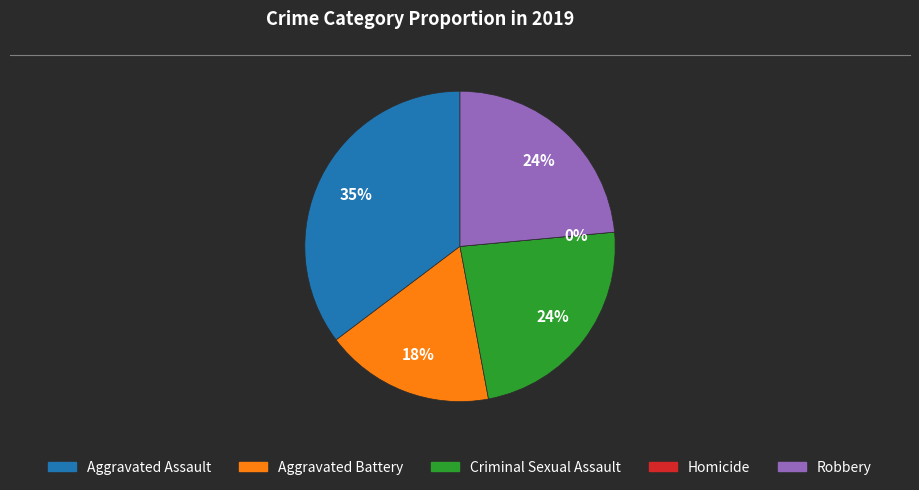

Approximately how many times larger is the value at Criminal Sexual Assault compared to Aggravated Battery?

1.3